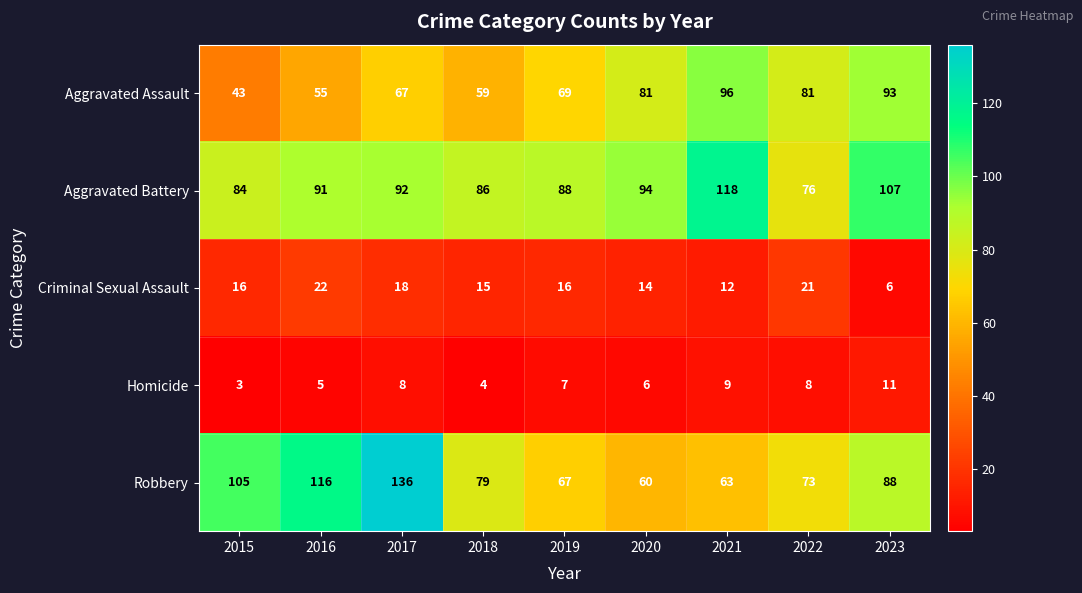

True or false: Robbery has a value of 40 at 2016.

False